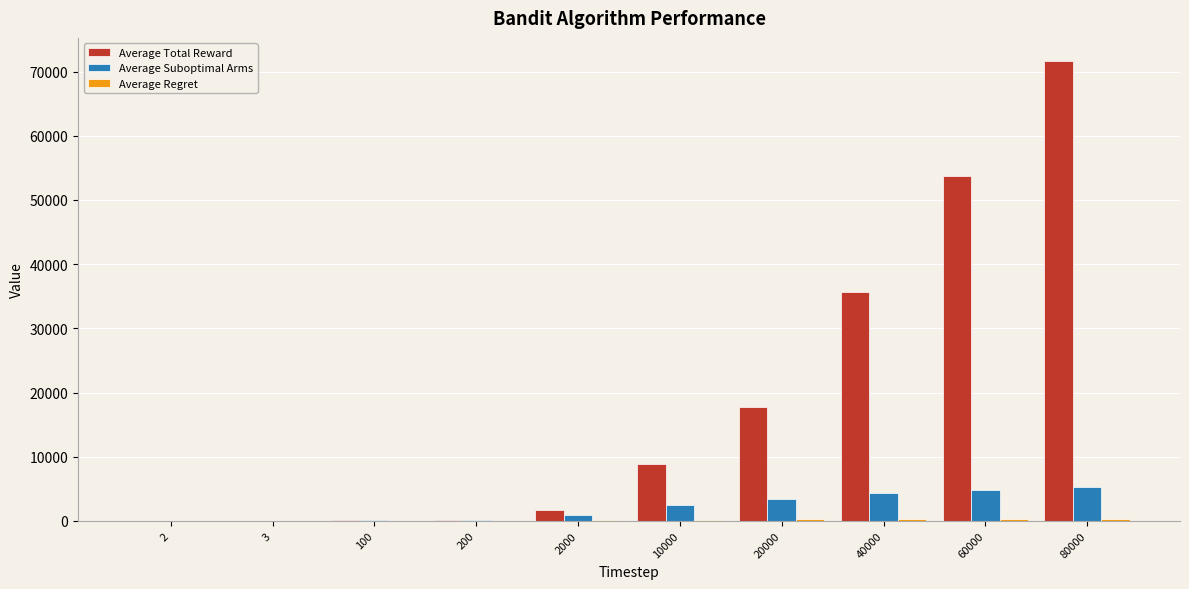

At which label does Average Suboptimal Arms first exceed 2550?

10000